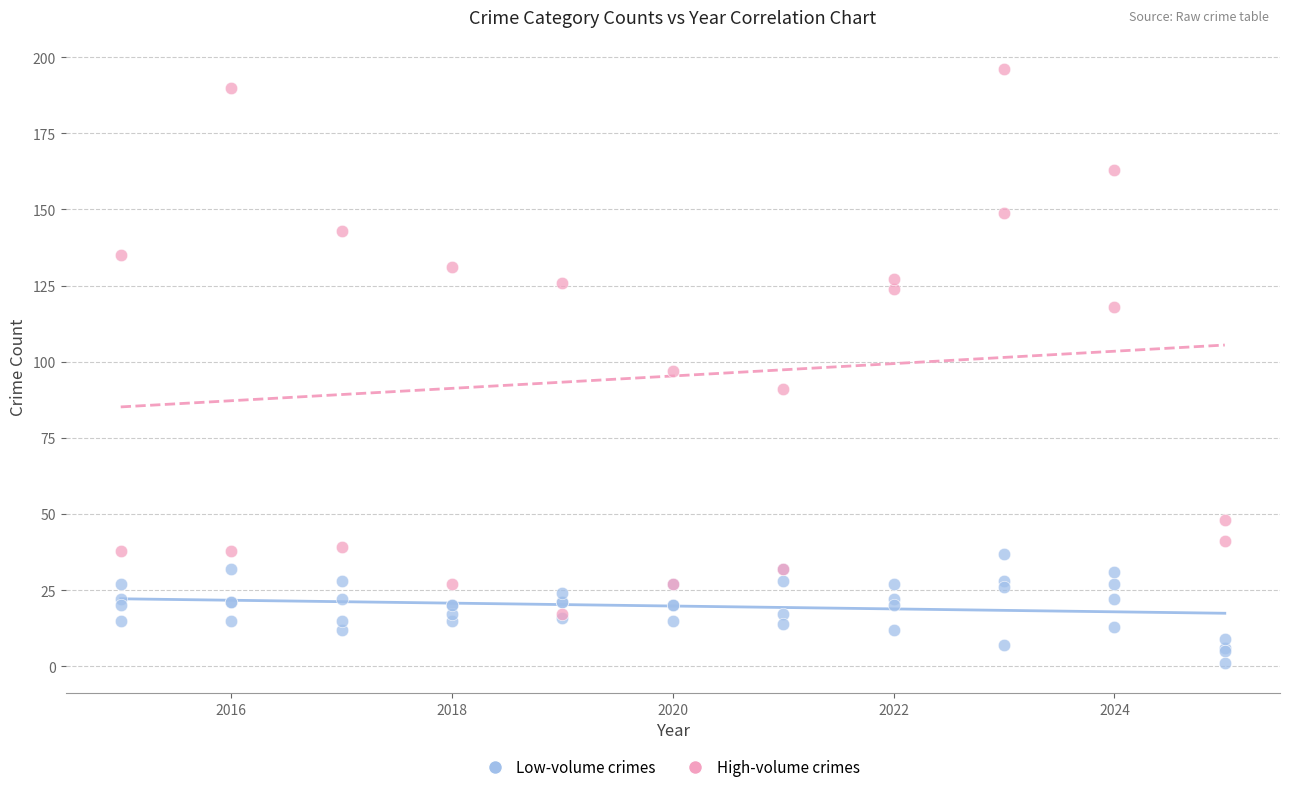

Which series has the widest spread of Y values?

High-volume crimes